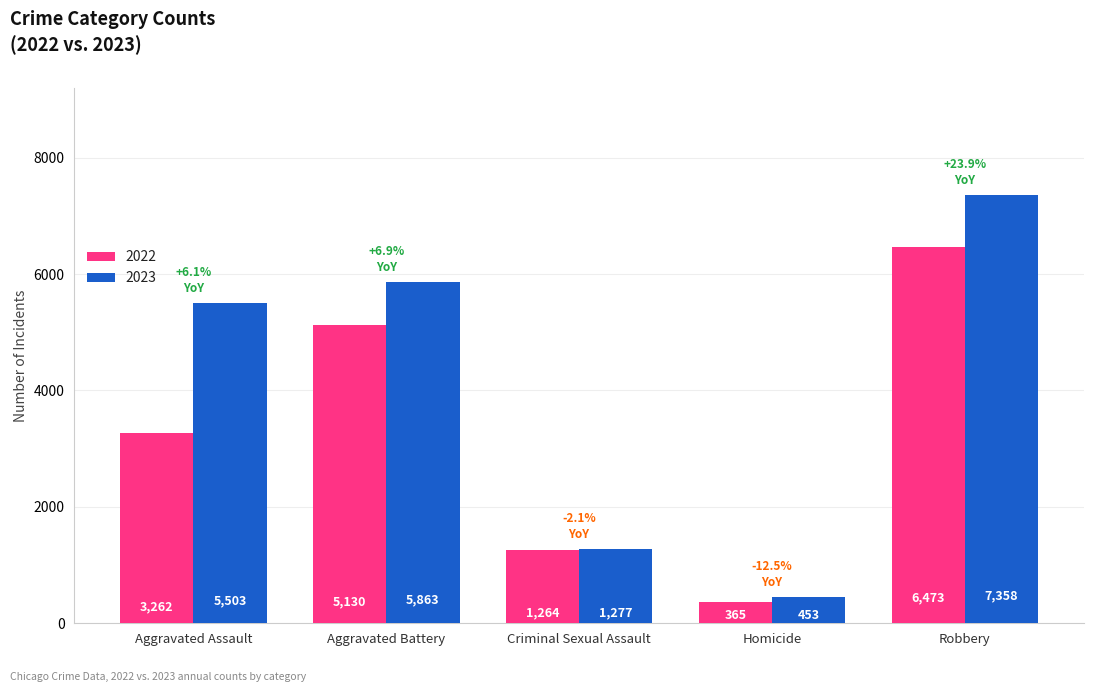

Count the 2022 values in the range 1264 to 5130.

3